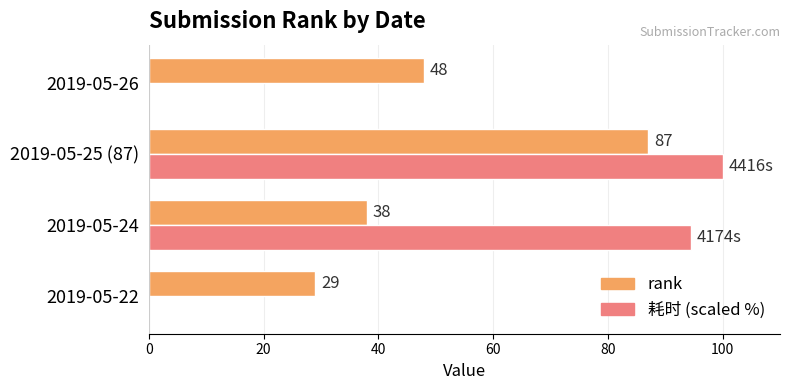

At which category is the sum across all series the highest?

2019-05-25 (87)